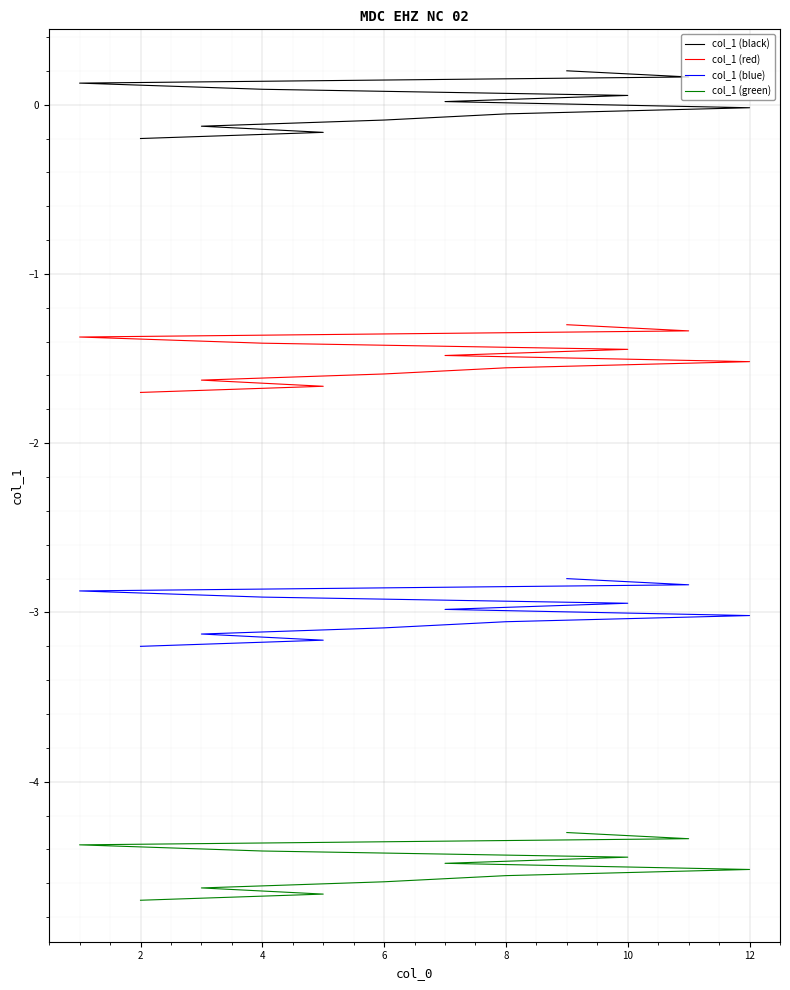

True or false: col_1 (red) and col_1 (green) cross at least once.

False